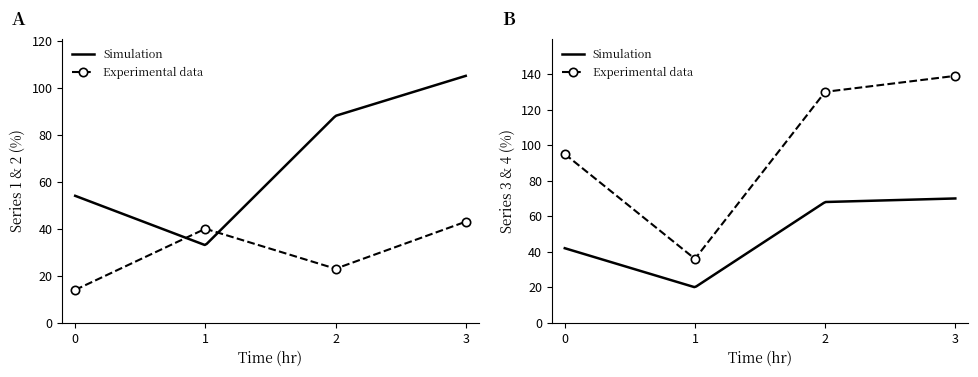

True or false: 2 has more than 1 interior local peaks.

False